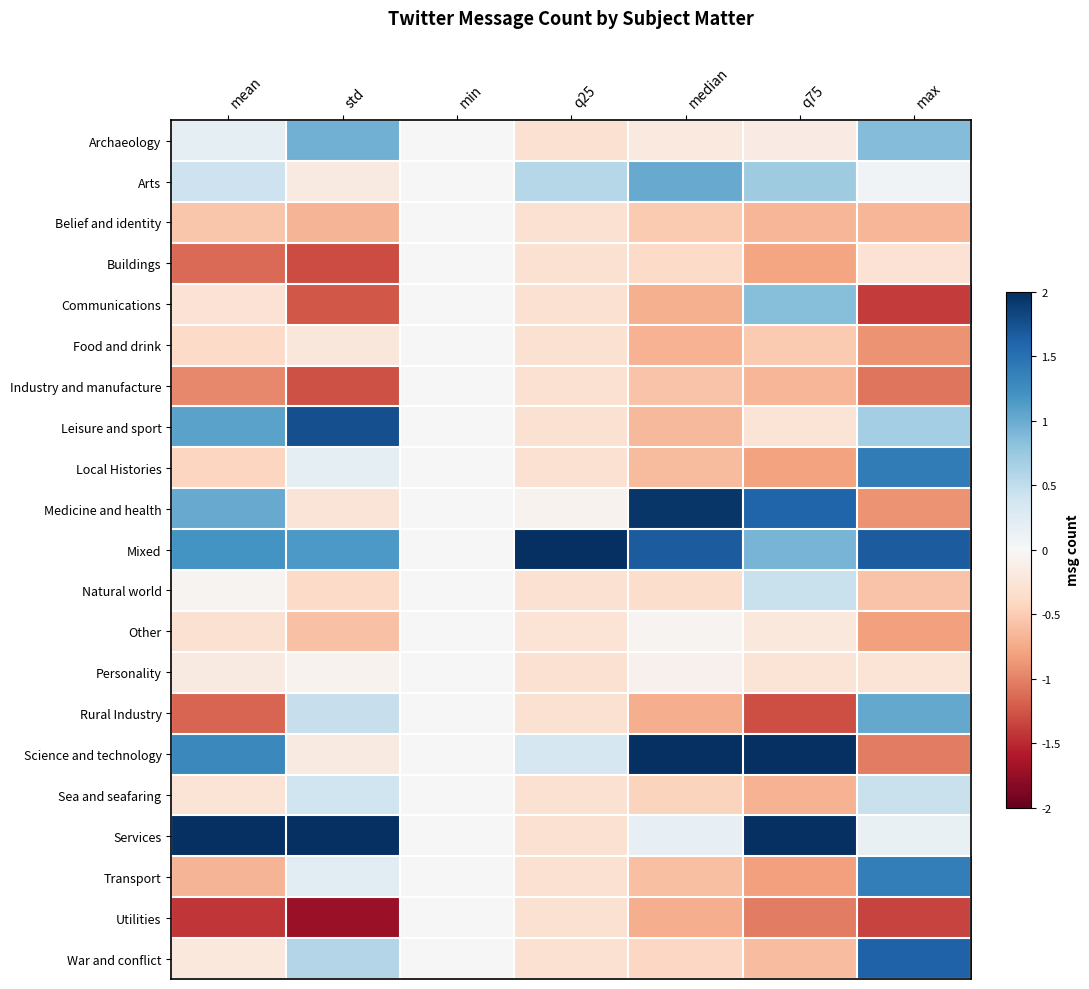

Reading left to right, extract all data points from this chart.

Archaeology: mean=0.2	std=1.0	min=0.0	q25=-0.3	median=-0.2	q75=-0.2	max=0.9
Arts: mean=0.4	std=-0.2	min=0.0	q25=0.6	median=1.0	q75=0.7	max=0.1
Belief and identity: mean=-0.6	std=-0.7	min=0.0	q25=-0.3	median=-0.5	q75=-0.7	max=-0.7
Buildings: mean=-1.1	std=-1.3	min=0.0	q25=-0.3	median=-0.4	q75=-0.8	max=-0.3
Communications: mean=-0.3	std=-1.2	min=0.0	q25=-0.3	median=-0.7	q75=0.8	max=-1.4
Food and drink: mean=-0.4	std=-0.2	min=0.0	q25=-0.3	median=-0.7	q75=-0.5	max=-0.9
Industry and manufacture: mean=-1.0	std=-1.3	min=0.0	q25=-0.3	median=-0.6	q75=-0.7	max=-1.1
Leisure and sport: mean=1.1	std=1.8	min=0.0	q25=-0.3	median=-0.6	q75=-0.3	max=0.7
Local Histories: mean=-0.4	std=0.2	min=0.0	q25=-0.3	median=-0.6	q75=-0.8	max=1.4
Medicine and health: mean=1.0	std=-0.3	min=0.0	q25=-0.1	median=1.9	q75=1.6	max=-0.9
Mixed: mean=1.2	std=1.1	min=0.0	q25=2.0	median=1.7	q75=0.9	max=1.7
Natural world: mean=-0.0	std=-0.4	min=0.0	q25=-0.3	median=-0.3	q75=0.4	max=-0.6
Other: mean=-0.3	std=-0.6	min=0.0	q25=-0.3	median=-0.1	q75=-0.2	max=-0.8
Personality: mean=-0.2	std=-0.1	min=0.0	q25=-0.3	median=-0.1	q75=-0.3	max=-0.3
Rural Industry: mean=-1.2	std=0.5	min=0.0	q25=-0.3	median=-0.7	q75=-1.3	max=1.0
Science and technology: mean=1.3	std=-0.2	min=0.0	q25=0.3	median=2.0	q75=2.0	max=-1.0
Sea and seafaring: mean=-0.3	std=0.4	min=0.0	q25=-0.3	median=-0.5	q75=-0.7	max=0.5
Services: mean=2.0	std=2.0	min=0.0	q25=-0.3	median=0.2	q75=2.0	max=0.1
Transport: mean=-0.7	std=0.2	min=0.0	q25=-0.3	median=-0.6	q75=-0.8	max=1.4
Utilities: mean=-1.4	std=-1.7	min=0.0	q25=-0.3	median=-0.7	q75=-1.0	max=-1.4
War and conflict: mean=-0.2	std=0.6	min=0.0	q25=-0.3	median=-0.4	q75=-0.6	max=1.6